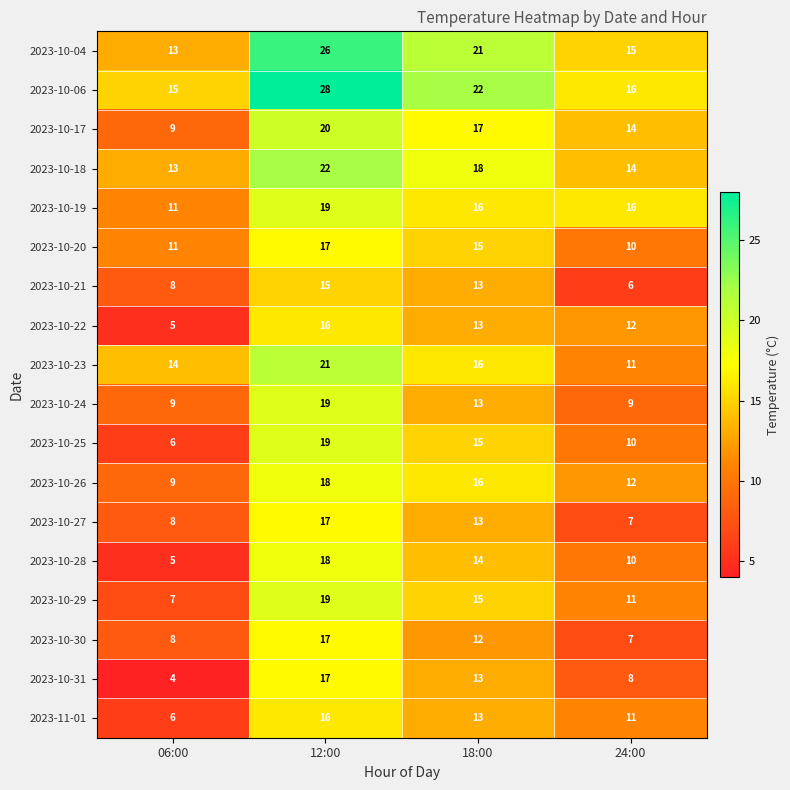

At which category is the sum across all series the highest?

12:00